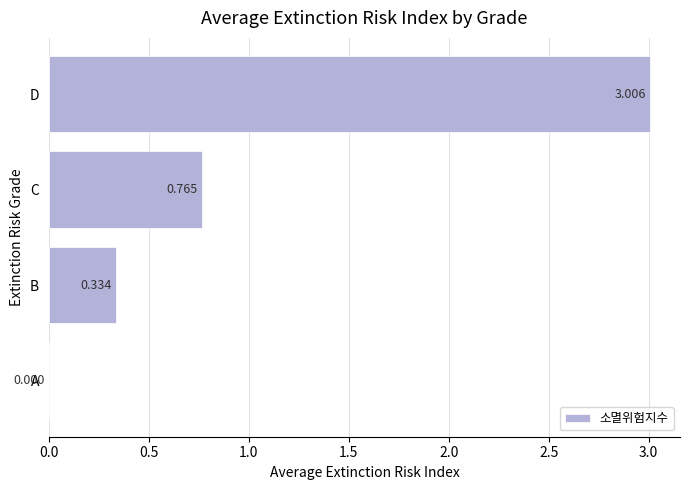

Which category has the highest value across all series?

D